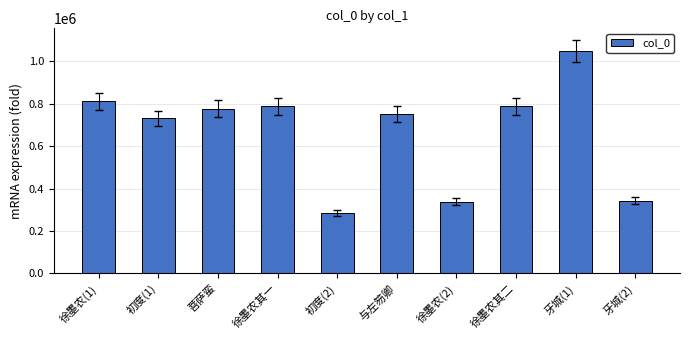

What is the approximate value at 牙城(1), to the nearest 10?

1048850